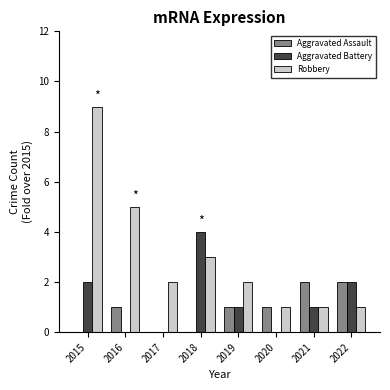

How many Aggravated Battery values are between 0 and 2?

7